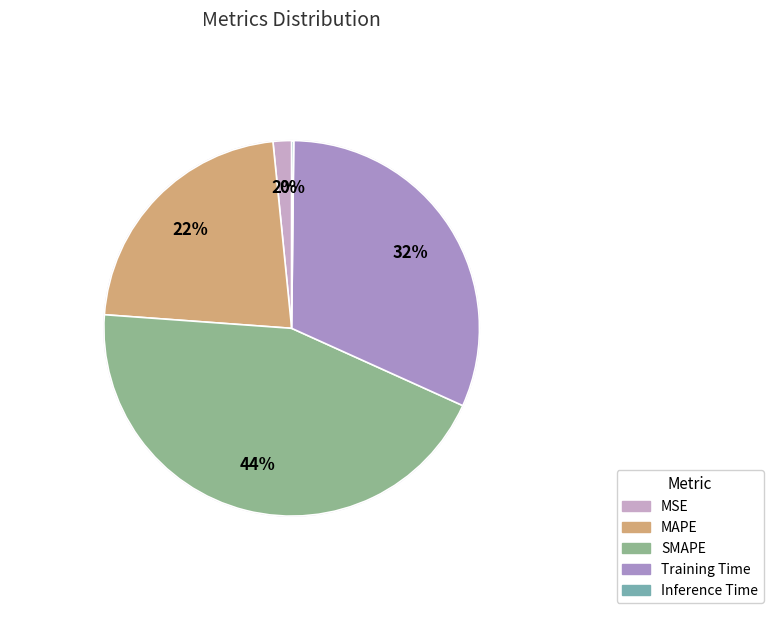

Rank the categories by value from lowest to highest.

Inference Time, MSE, MAPE, Training Time, SMAPE